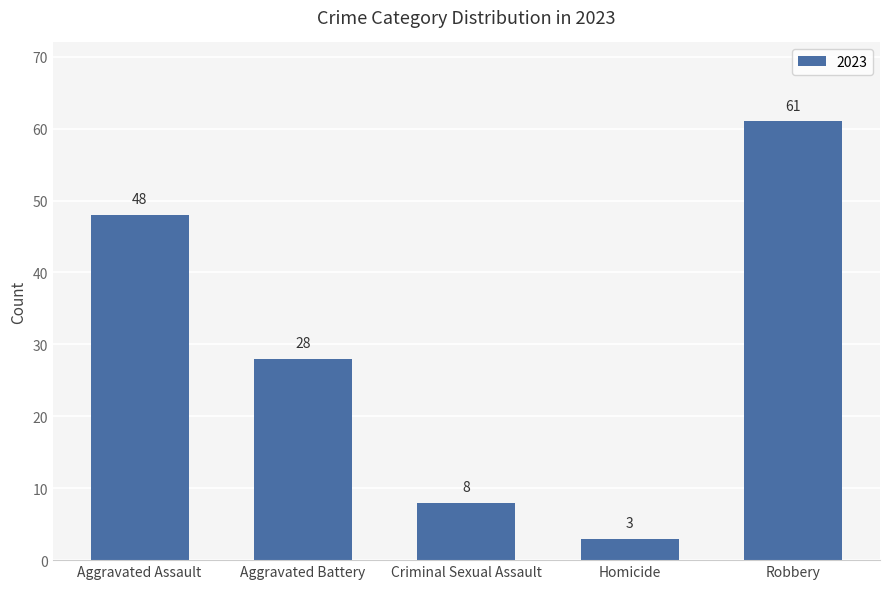

How many bars are there in total?

5